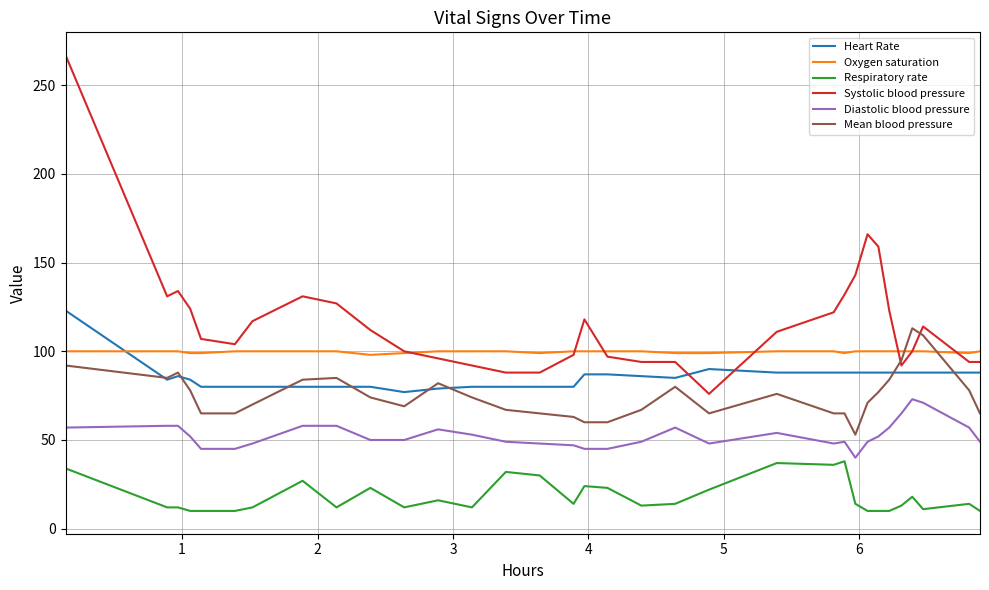

Which series has the largest range (max minus min)?

Systolic blood pressure